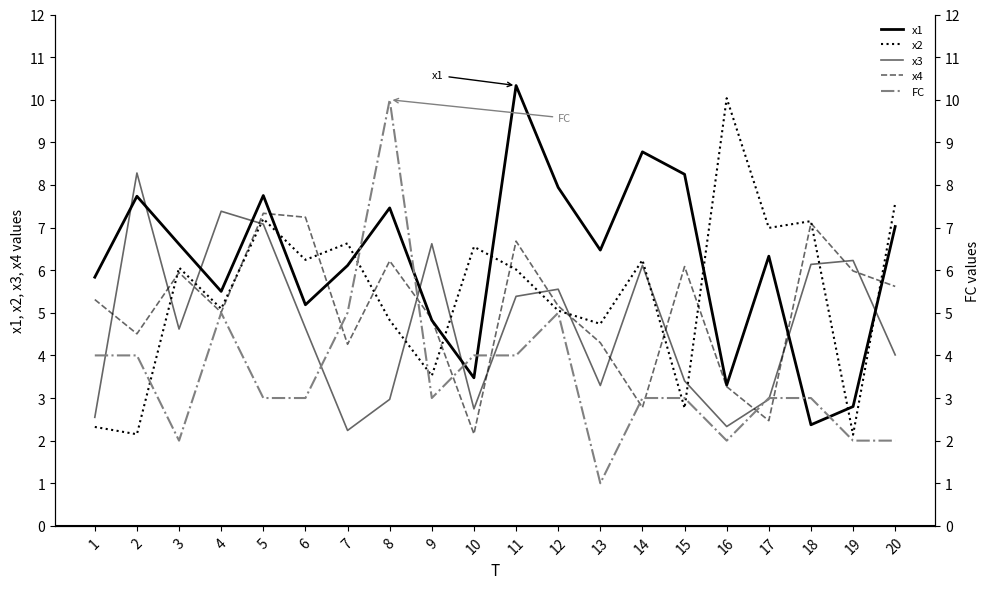

What is the value of the x3 point at the 9th from the left?

6.6